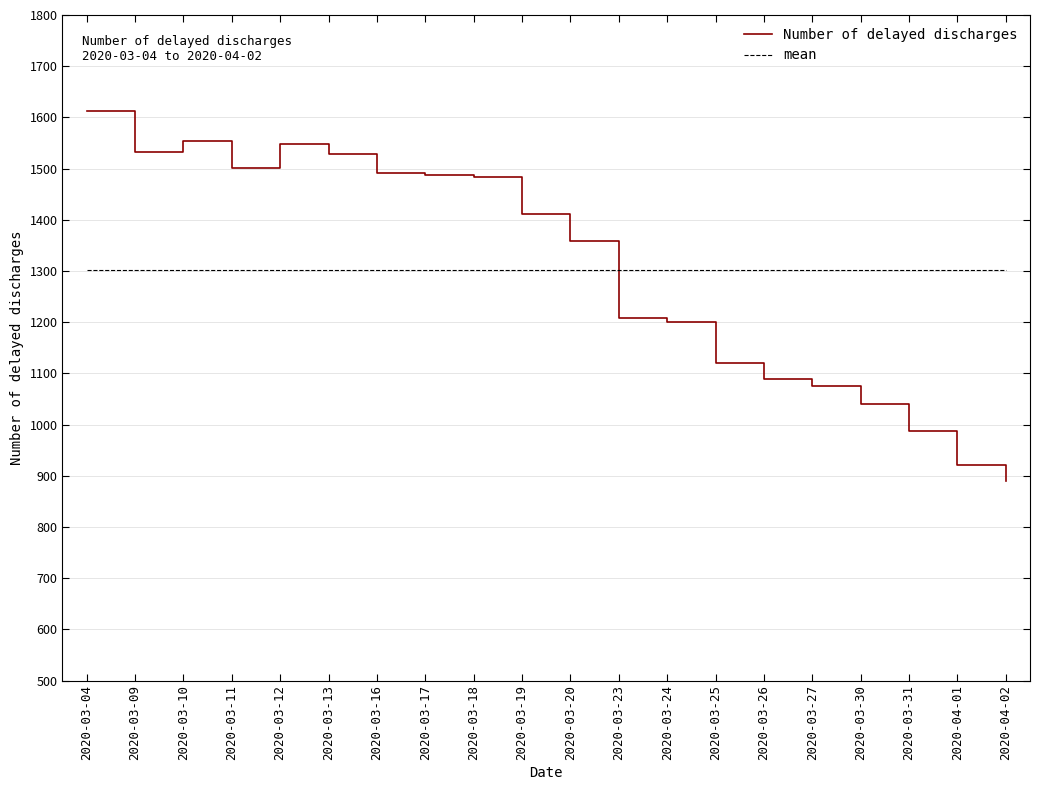

True or false: Number of delayed discharges and mean intersect in this chart.

True